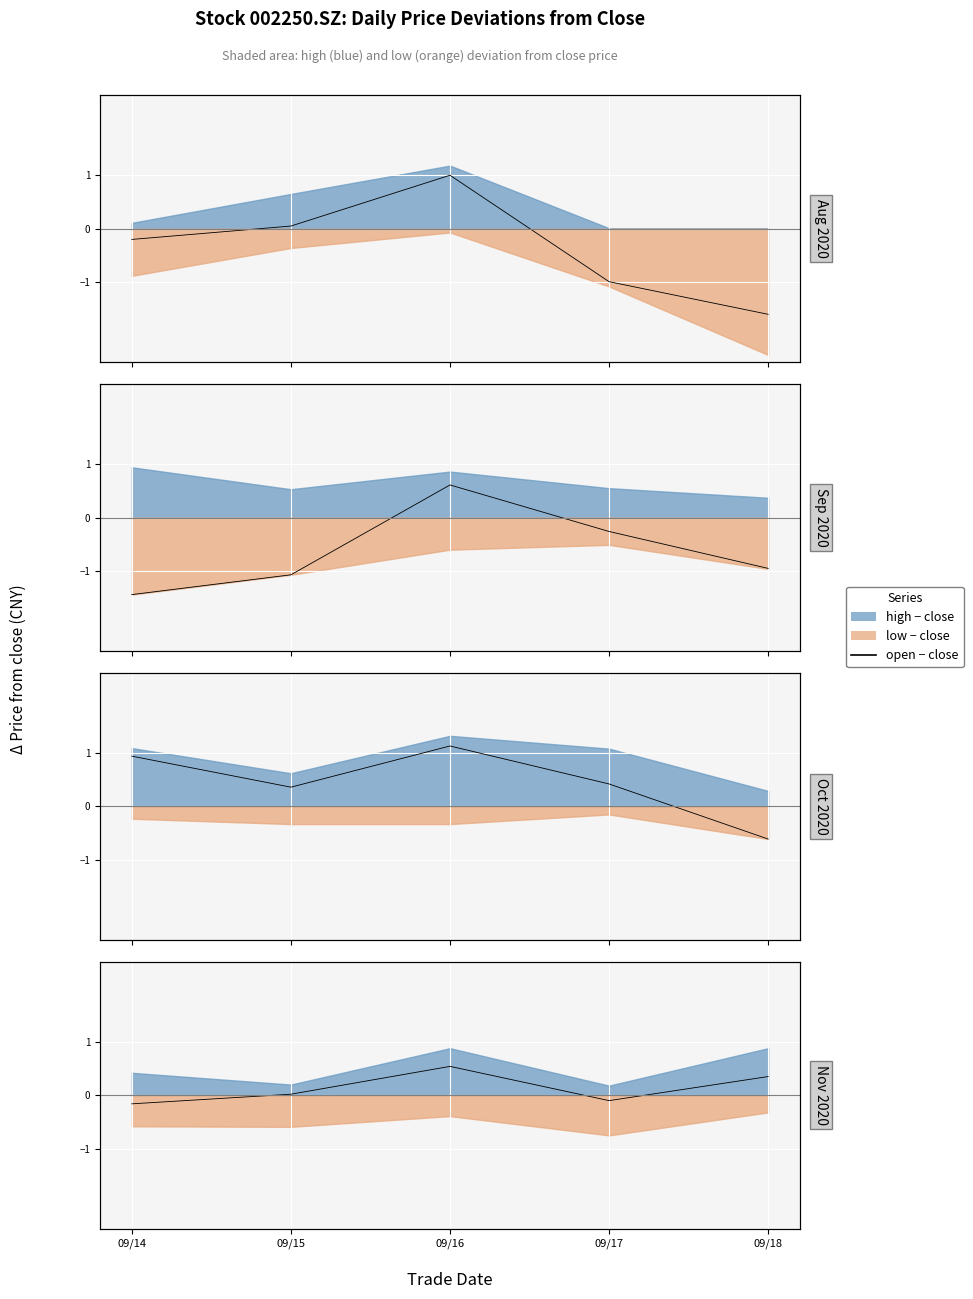

What is the difference between the values at 09/17 and 09/14?

0.1